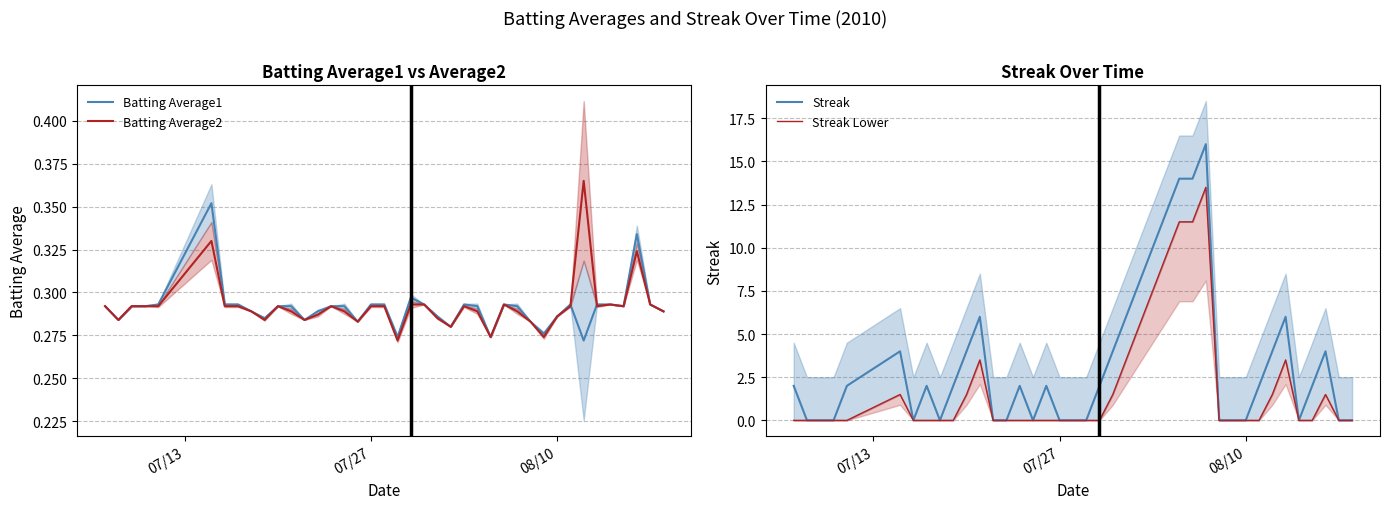

How many data points in Streak are less than 2?

17